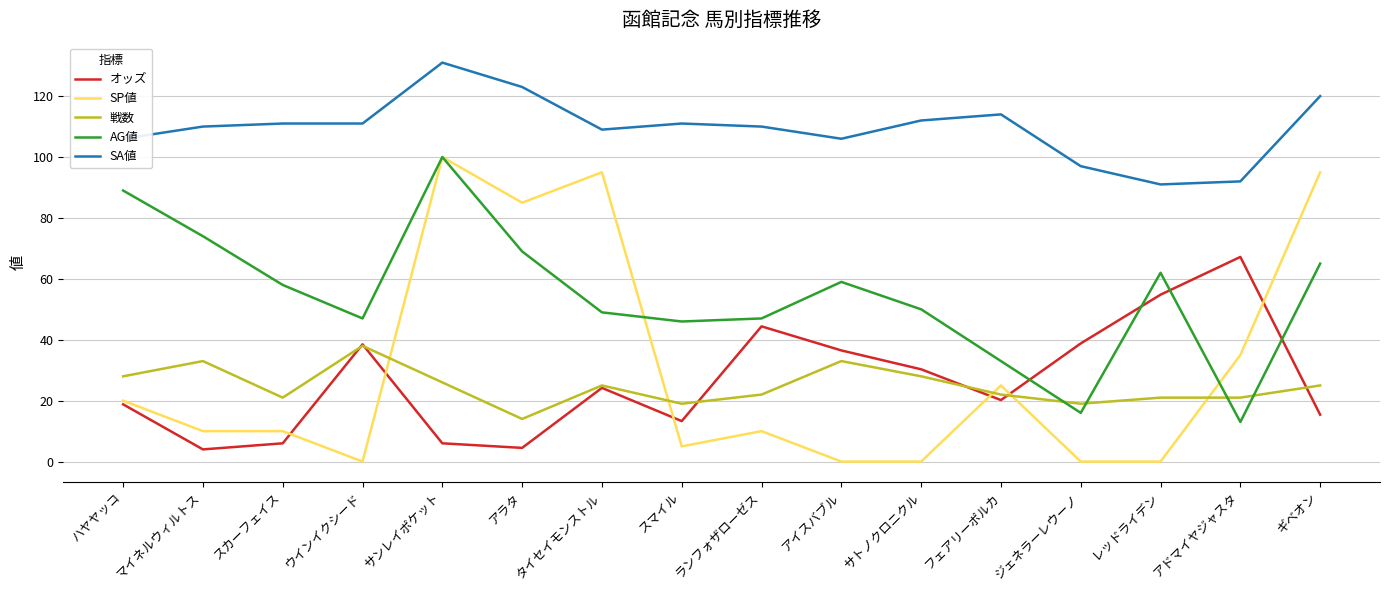

Which series has the largest total across all categories?

SA値